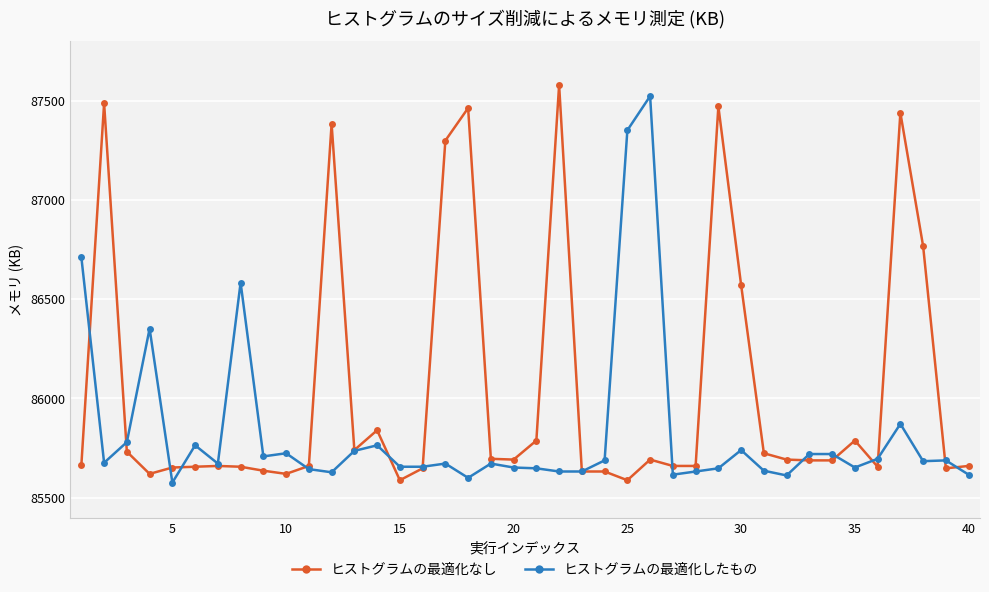

What is the maximum value for ヒストグラムの最適化したもの?

87524